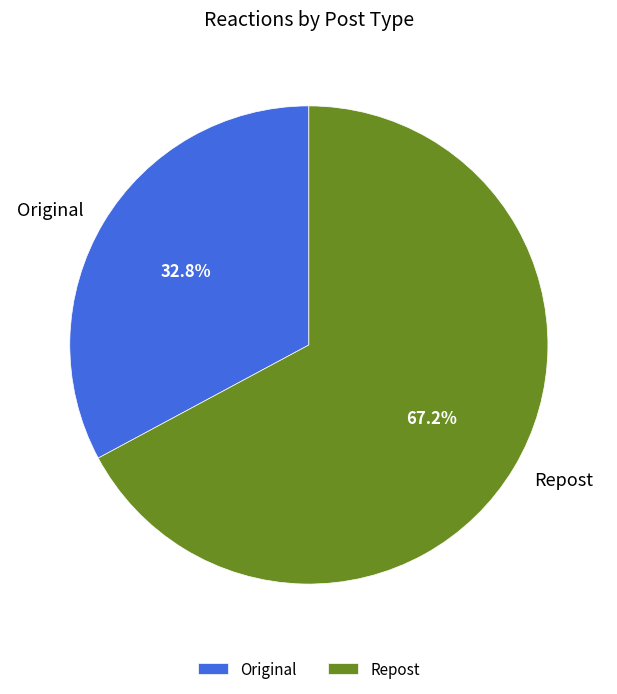

Which slice is the largest?

Repost